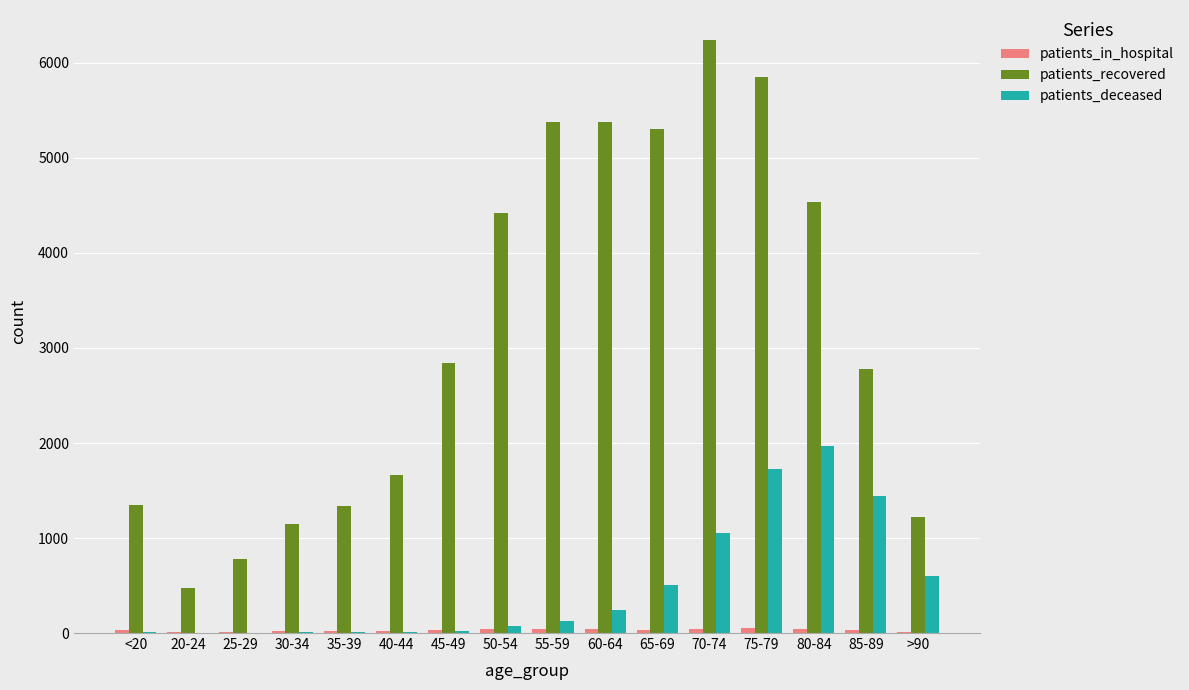

How many groups of bars are there?

16